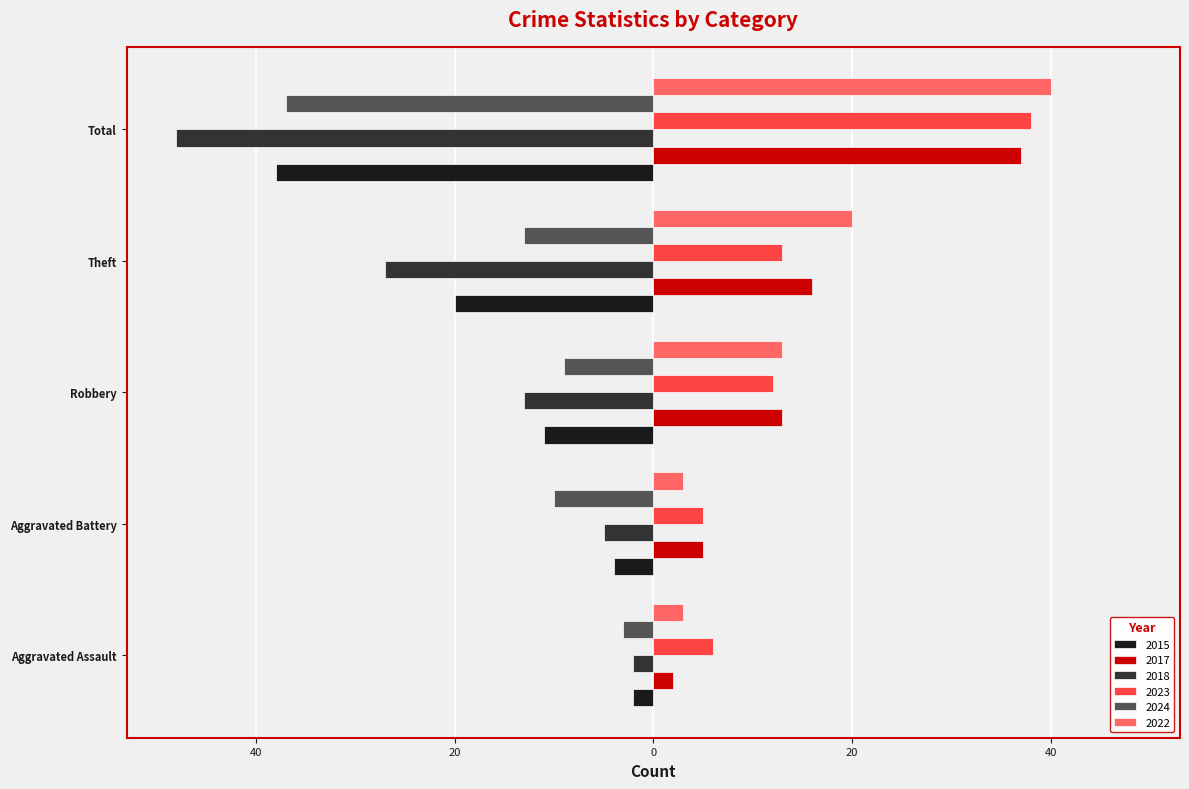

What are all the series names shown in the legend?

2015, 2017, 2018, 2023, 2024, 2022